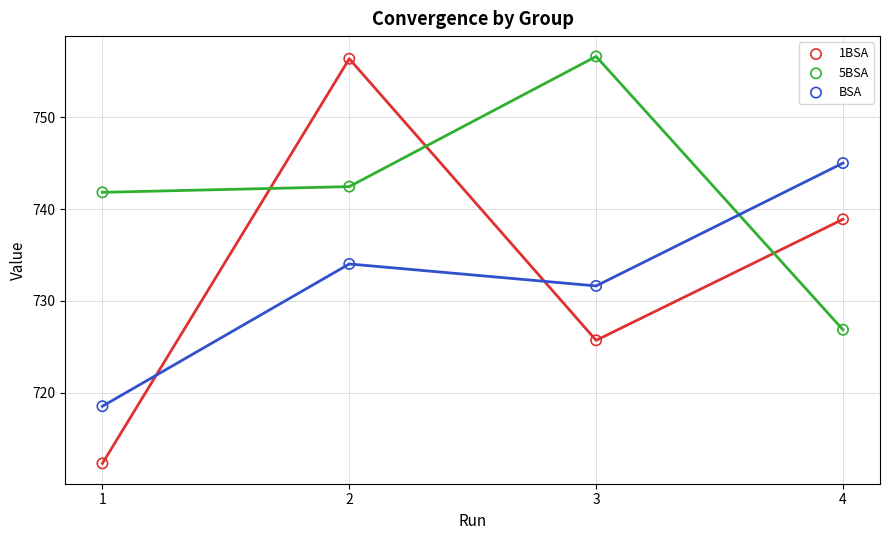

What is the difference between the highest and lowest values at 2?

22.4